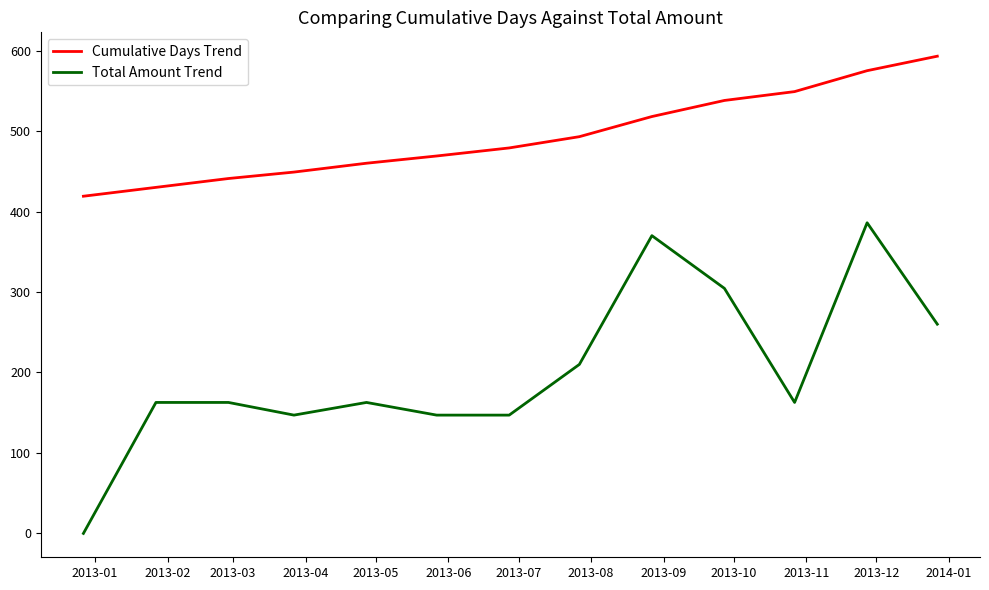

What are all the series names shown in the legend?

Cumulative Days Trend, Total Amount Trend